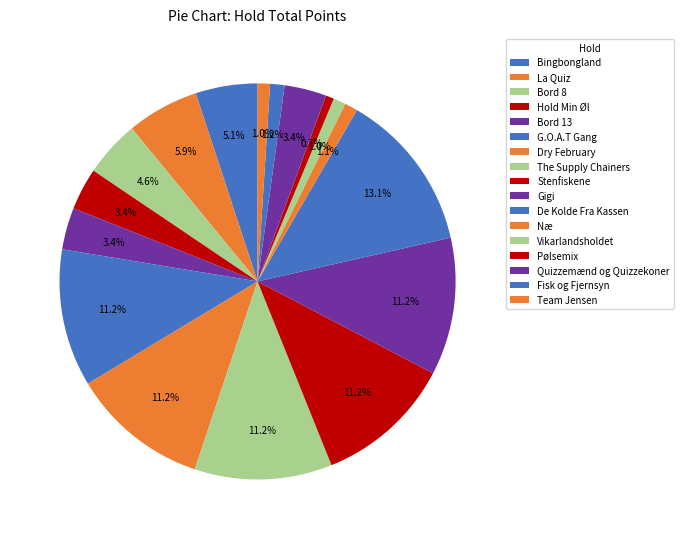

Is it true that Bord 13 is 1% of the pie?

False